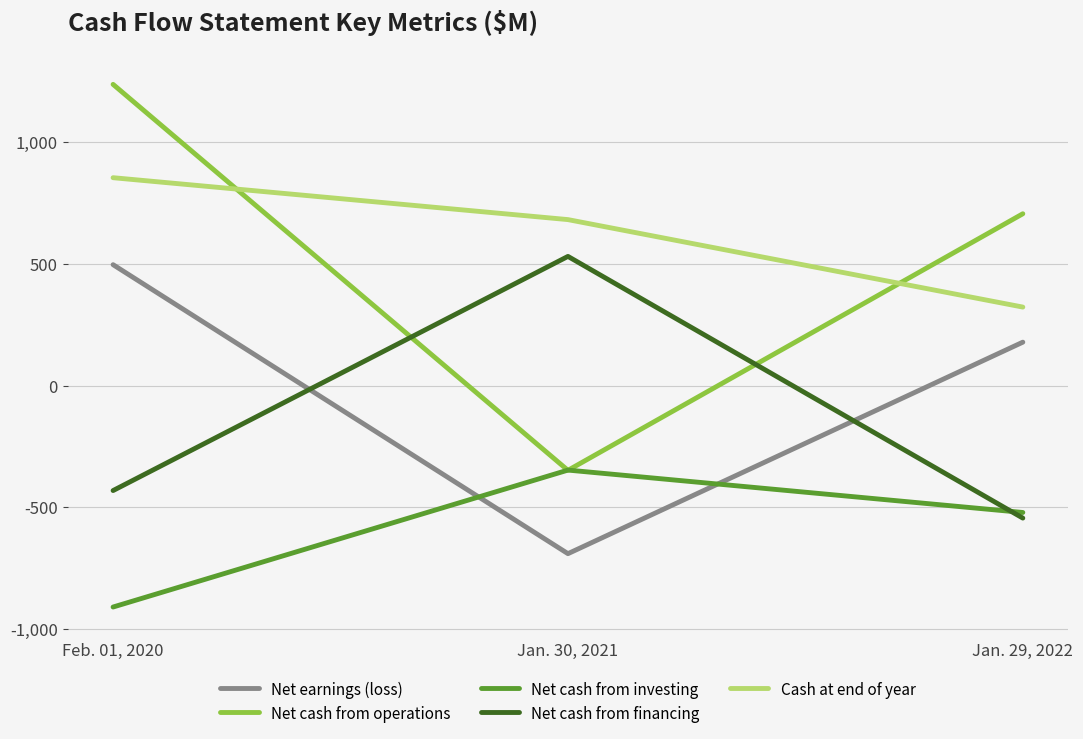

Between Feb. 01, 2020 and Jan. 30, 2021, which series saw the biggest shift?

Net cash from operations